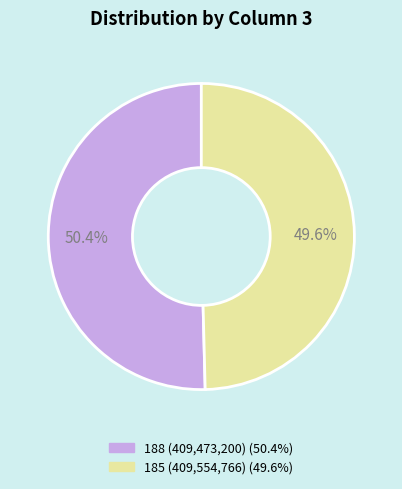

True or false: 188 accounts for 60% of the total.

False